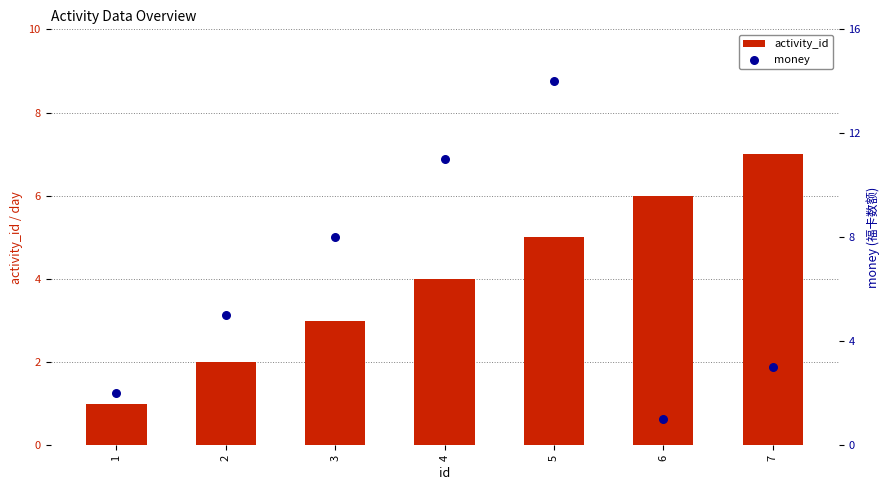

Is the value of money at 6 greater than the value of activity_id at 6?

No